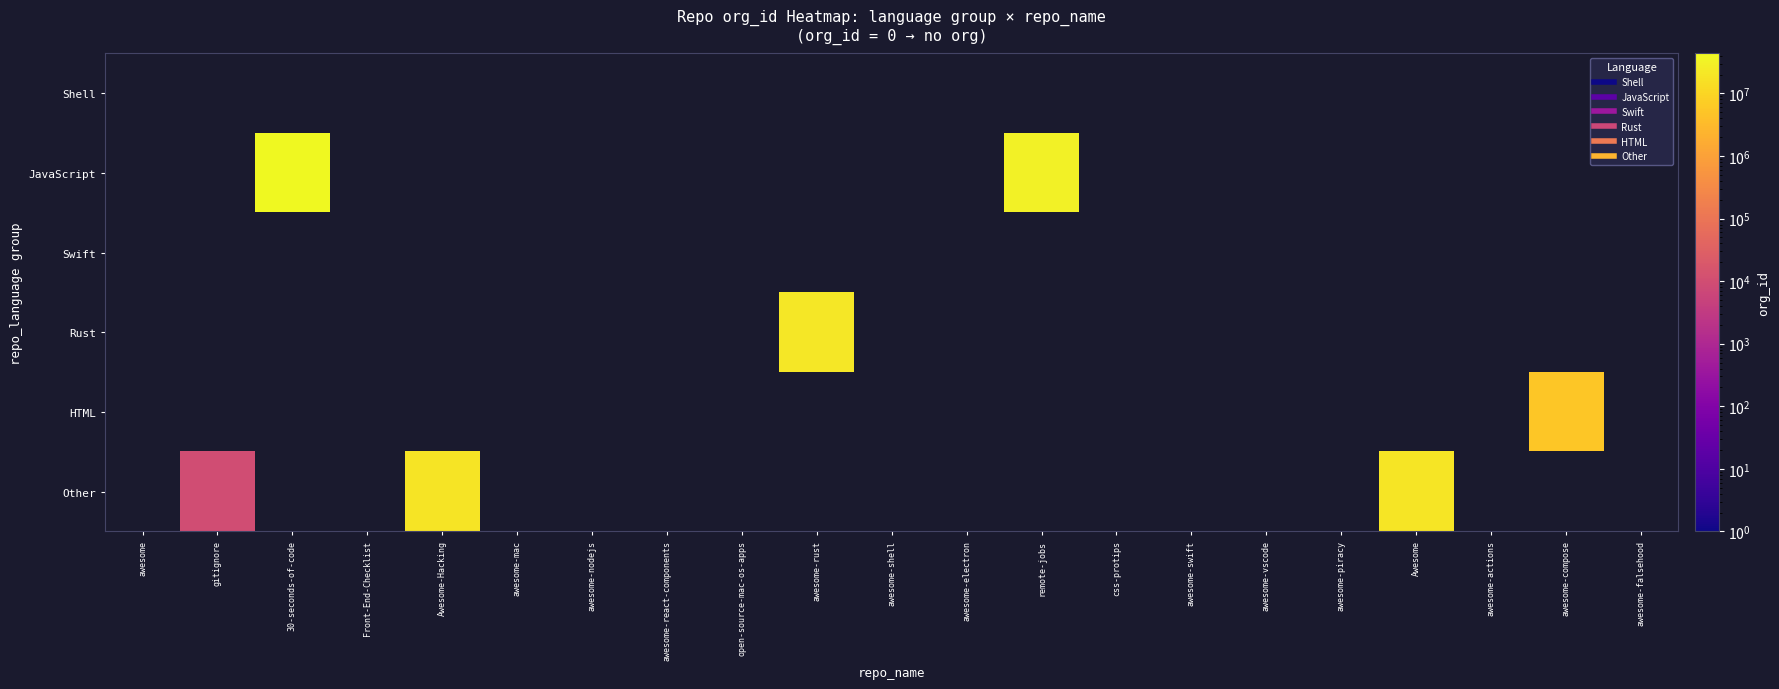

At which category does the chart reach its minimum across all series?

awesome